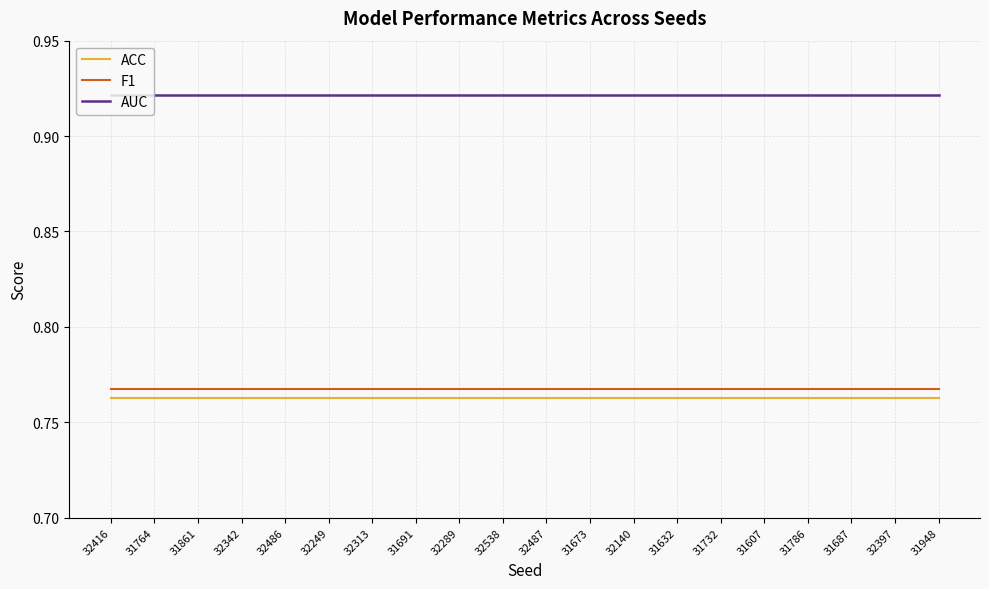

The value of F1 at 32486 is 0.3. True or false?

False